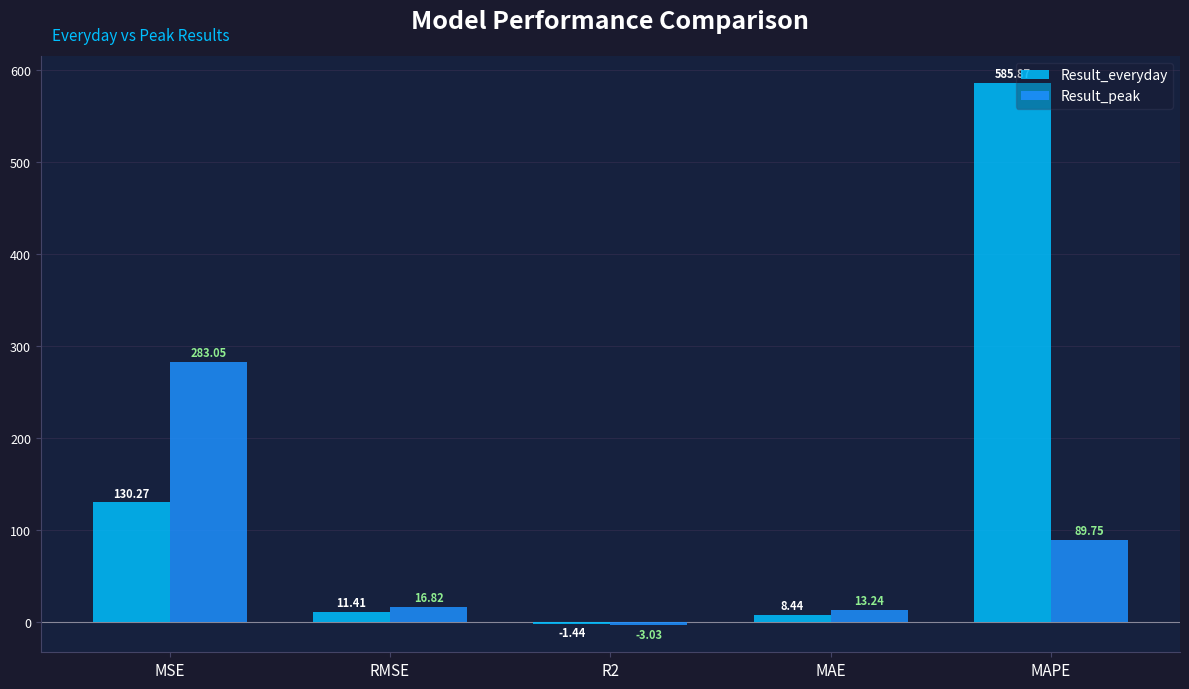

At which label does Result_everyday first exceed 11?

MSE